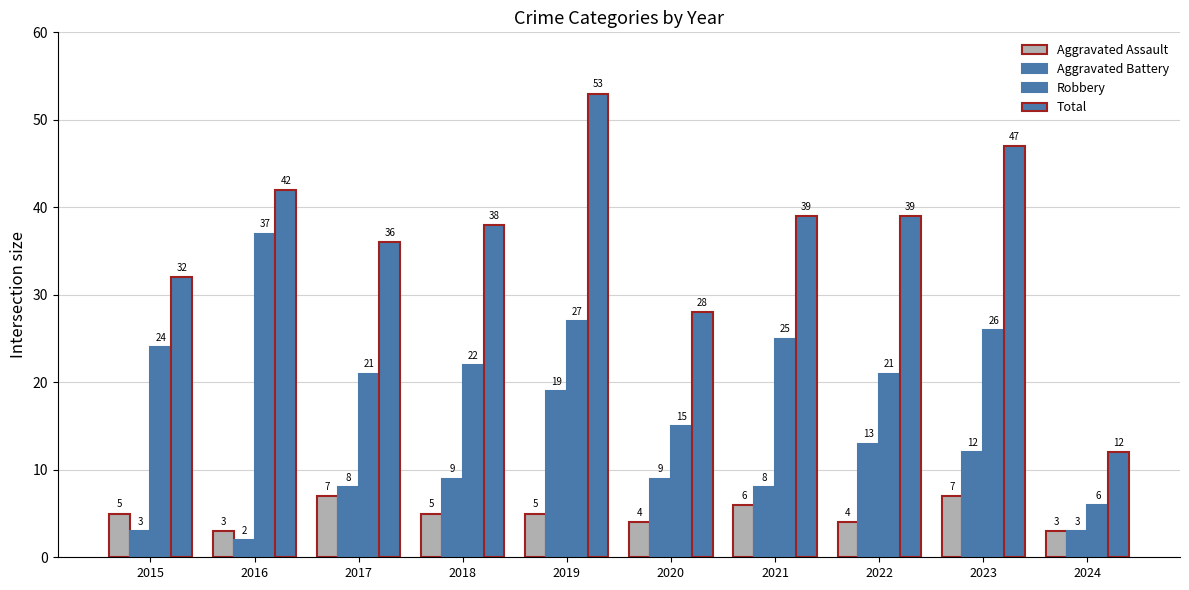

Reading right to left, list all the values displayed in this chart.

Aggravated Assault: 2024=3	2023=7	2022=4	2021=6	2020=4	2019=5	2018=5	2017=7	2016=3	2015=5
Aggravated Battery: 2024=3	2023=12	2022=13	2021=8	2020=9	2019=19	2018=9	2017=8	2016=2	2015=3
Robbery: 2024=6	2023=26	2022=21	2021=25	2020=15	2019=27	2018=22	2017=21	2016=37	2015=24
Total: 2024=12	2023=47	2022=39	2021=39	2020=28	2019=53	2018=38	2017=36	2016=42	2015=32